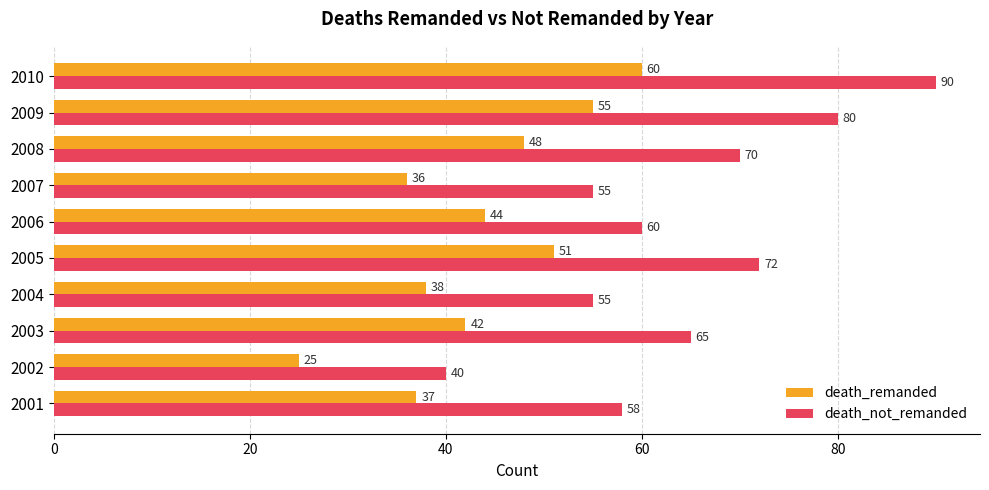

Rank the categories by death_remanded value from highest to lowest.

2010, 2009, 2005, 2008, 2006, 2003, 2004, 2001, 2007, 2002